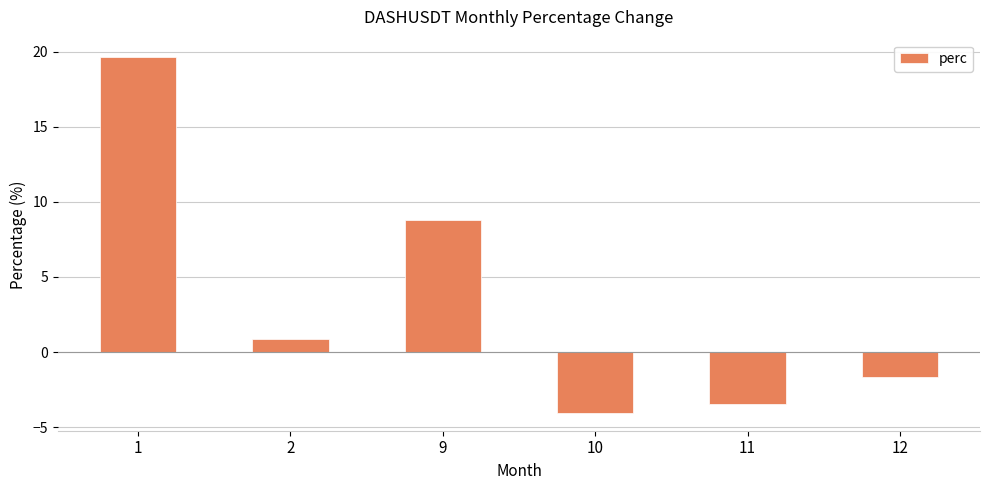

How many bars are there in total?

6